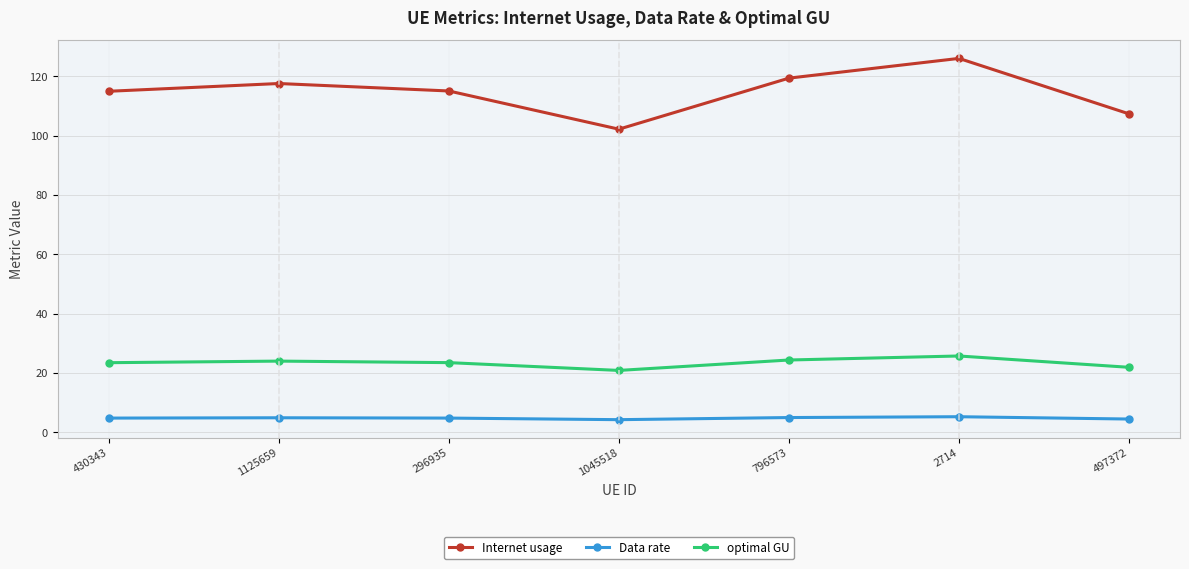

What is the difference between the maximum and second lowest values in the optimal GU series?

3.8